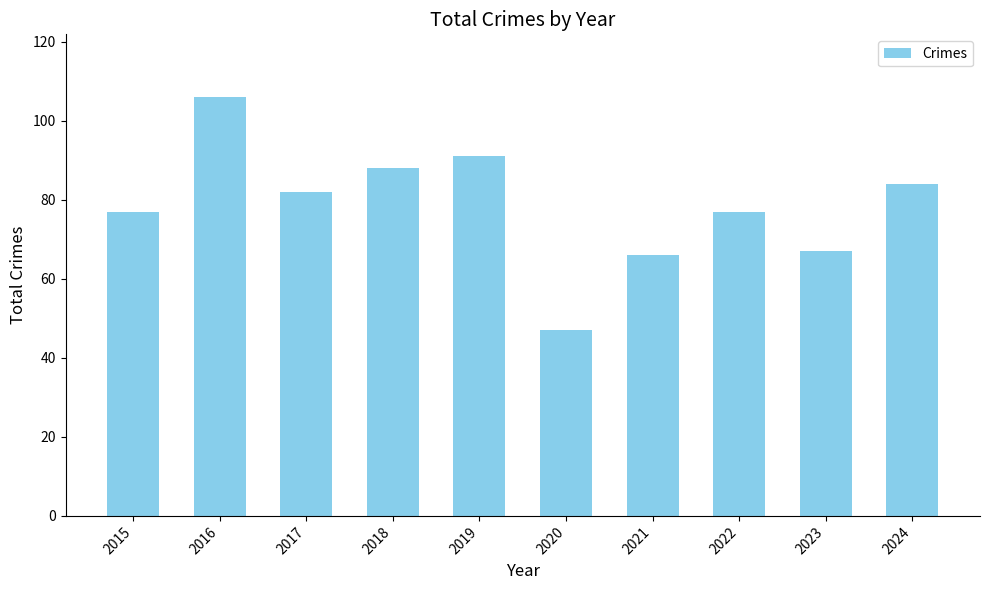

At which label does the data first exceed 82?

2016